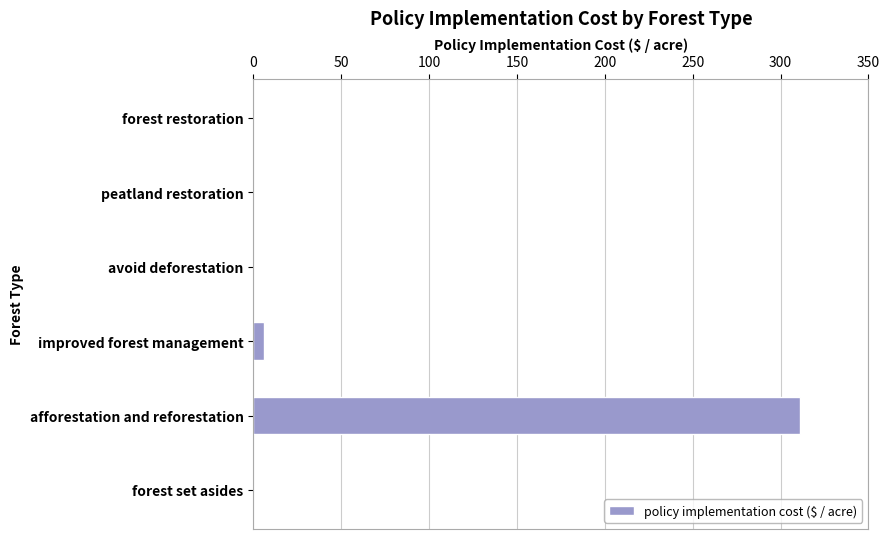

What is the sum of all values?

317.3